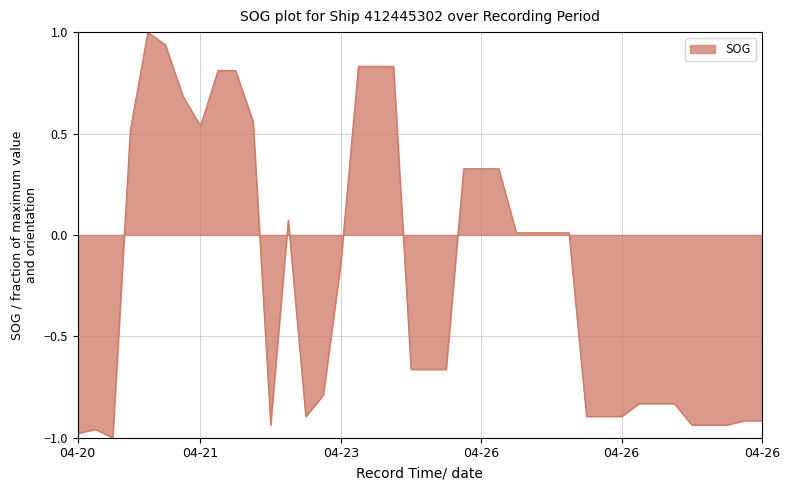

What is the maximum value shown in the chart?

1.0